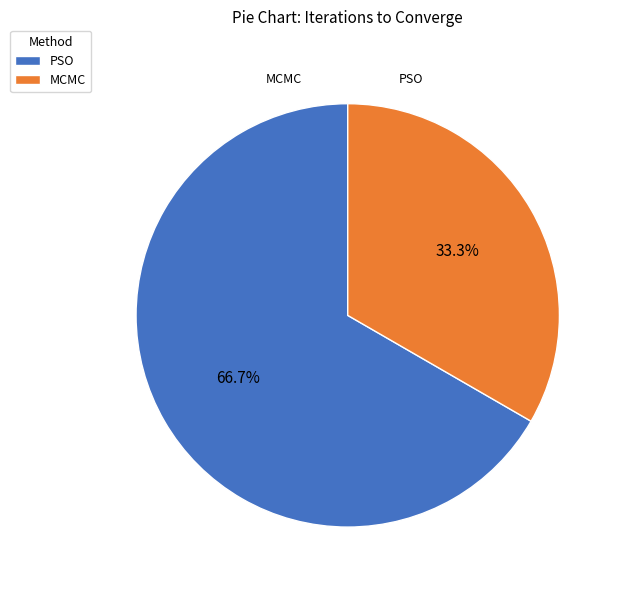

Do MCMC and PSO together represent more than half of the pie?

Yes